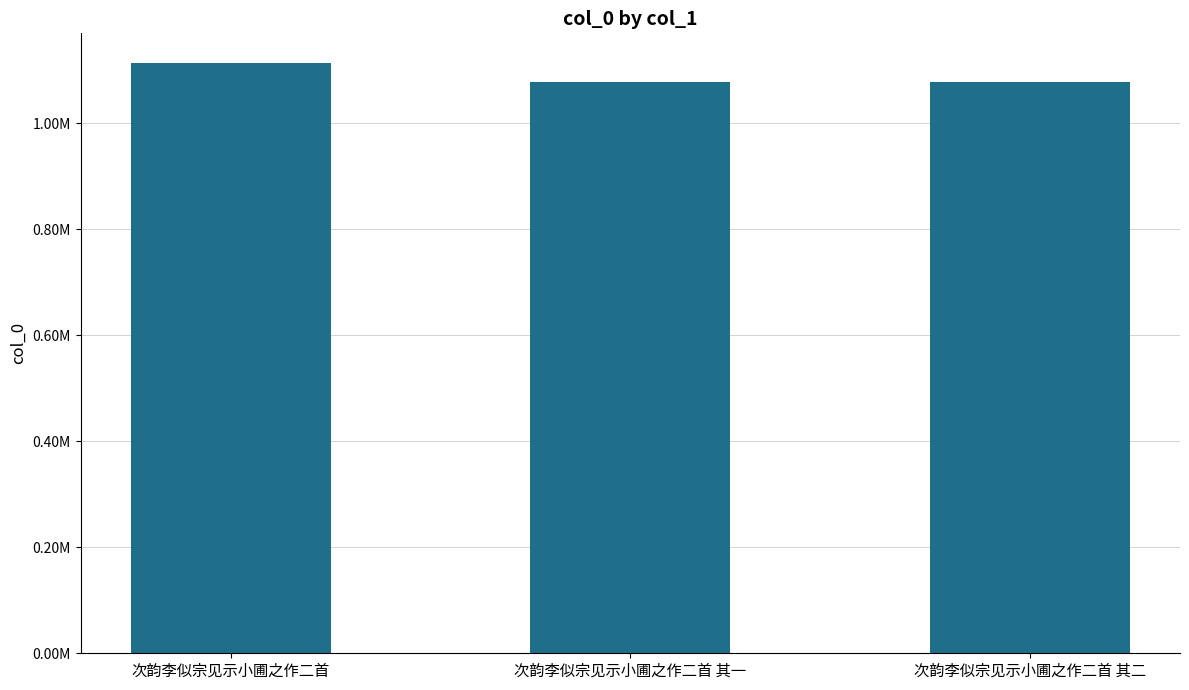

What position from the left is 次韵李似宗见示小圃之作二首?

1